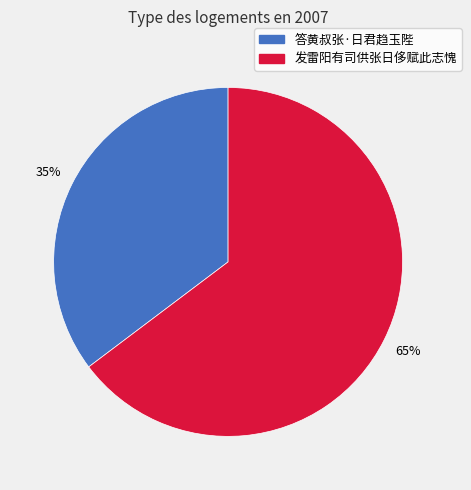

Which category has the smallest portion of the pie?

答黄叔张·日君趋玉陛